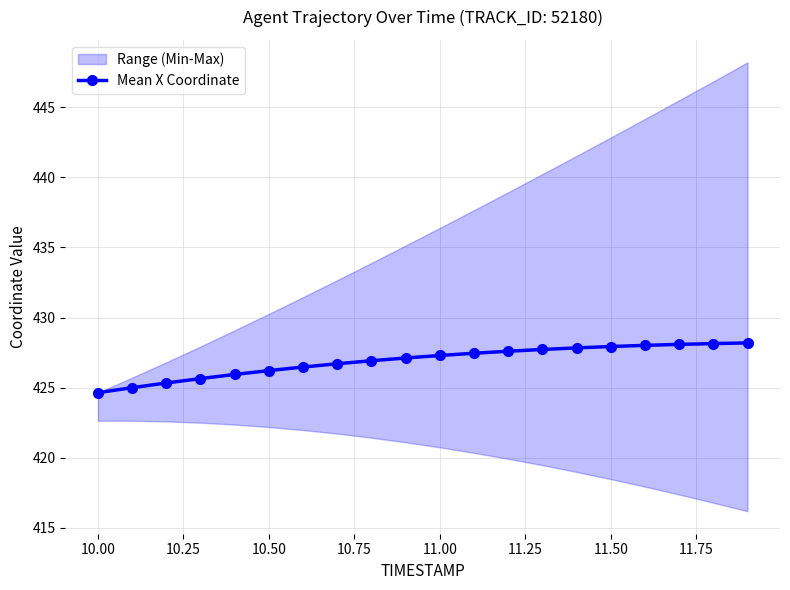

What is the highest value of the Mean X Coordinate series?

428.2